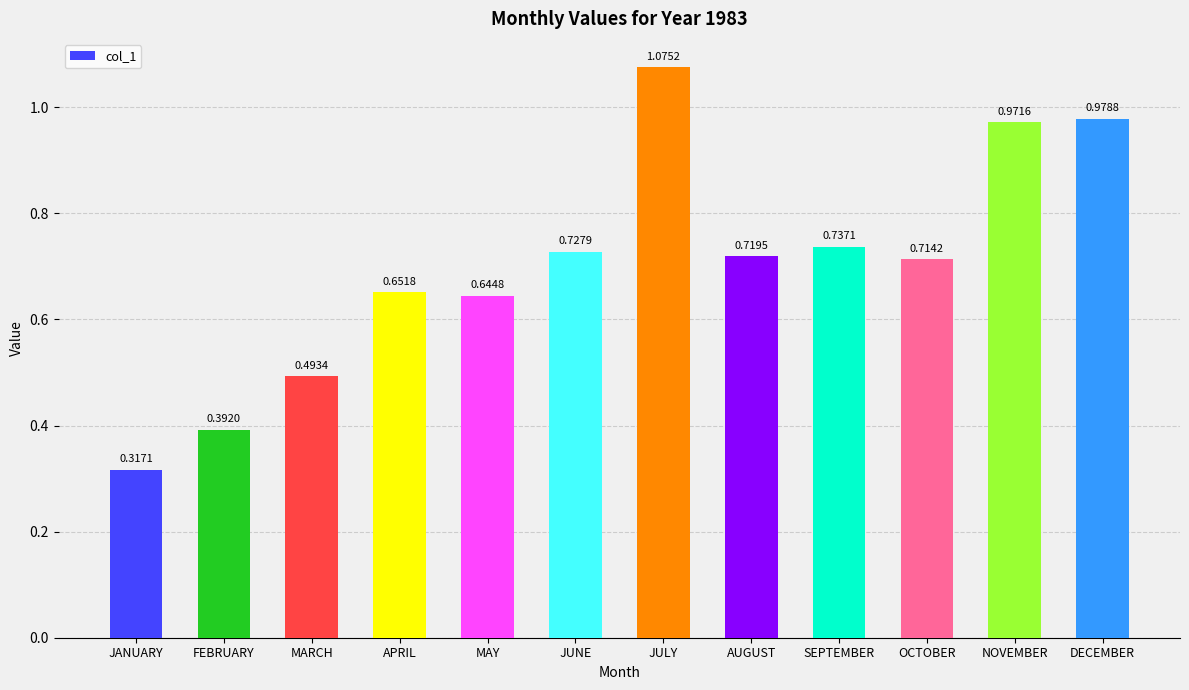

What is the sum of all values?

8.4